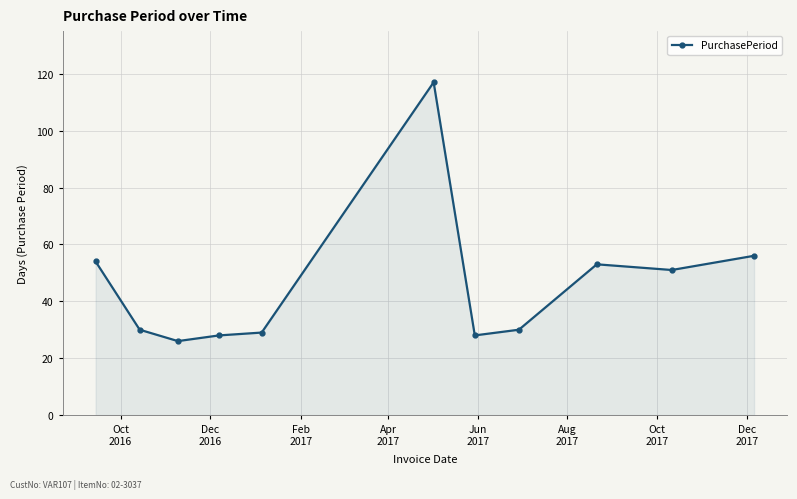

What is the value of the 10th point from the left?

51